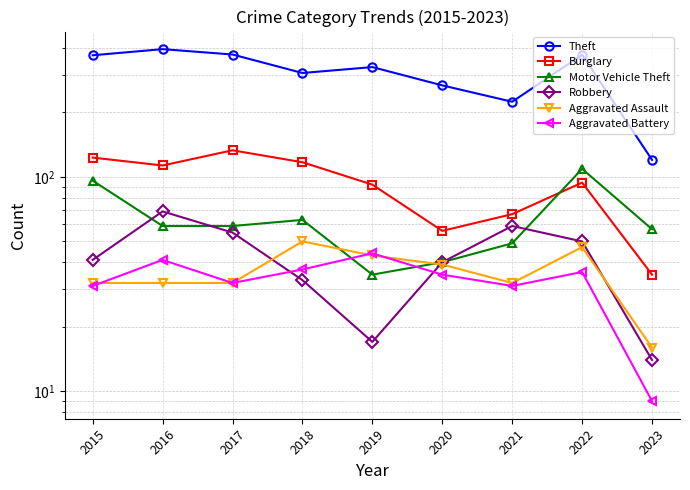

What is the difference between the Aggravated Assault values at 2021 and 2018?

18